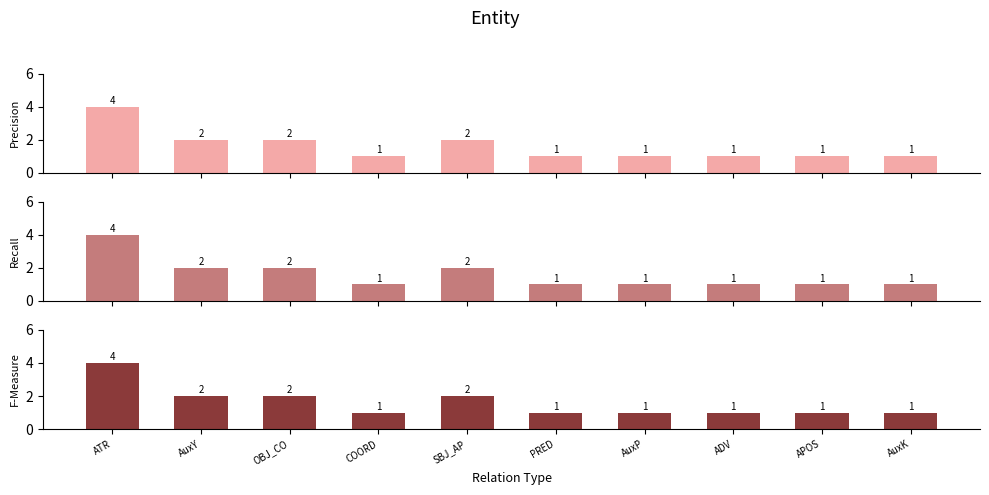

Rank the series by their maximum value, from lowest to highest.

Precision, Recall, F-Measure